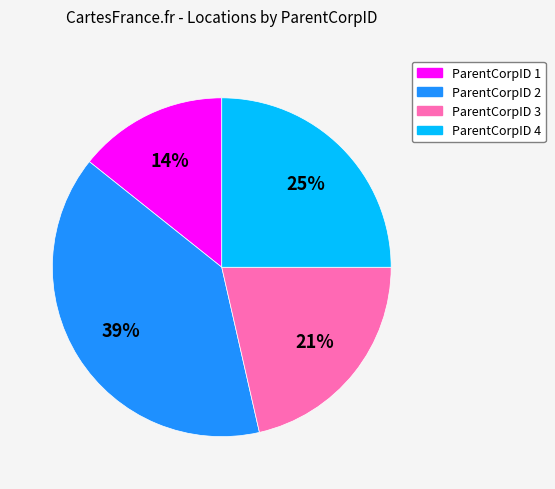

To the nearest percent, what is the difference between the largest and smallest slice percentages?

25%